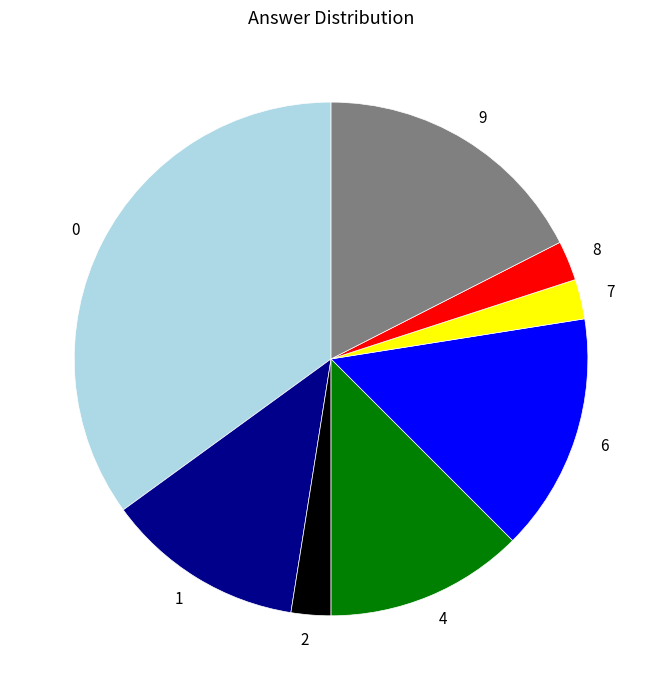

Count the number of slices in the pie.

8